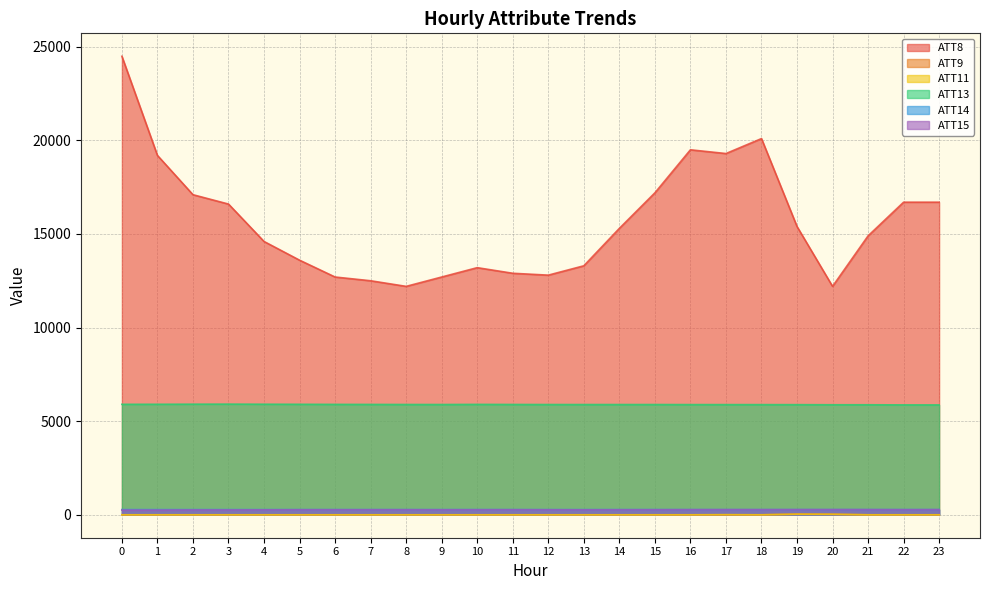

How many interior local peaks does the ATT8 series have?

3